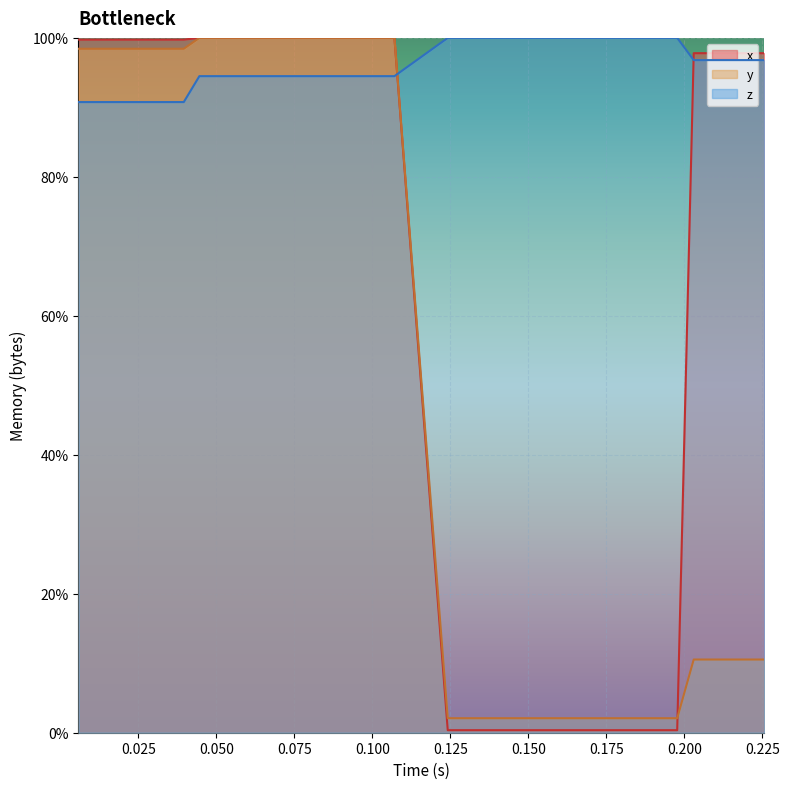

What is the maximum value for z?

1.0